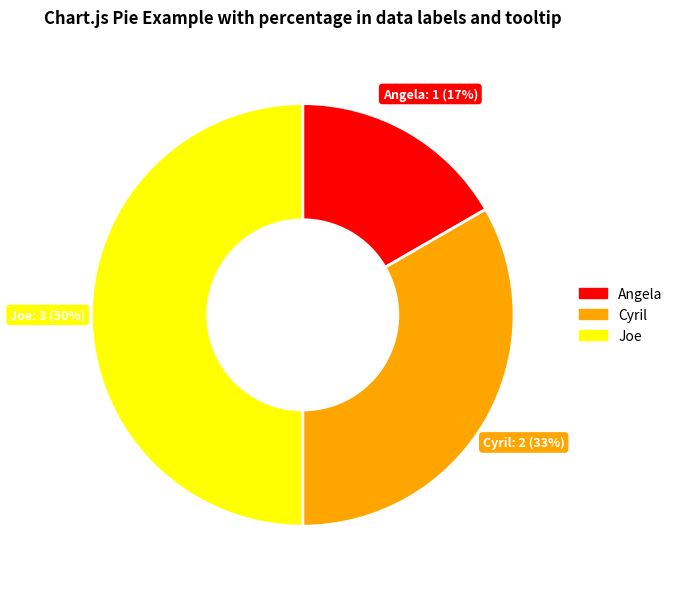

What percentage is the Joe slice, to the nearest percent?

50%